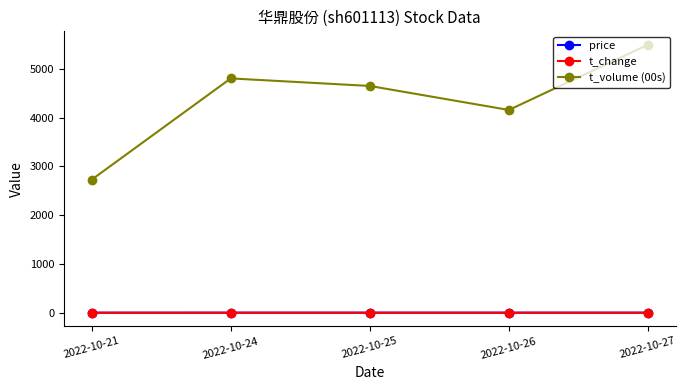

True or false: t_change and t_volume (00s) intersect in this chart.

False